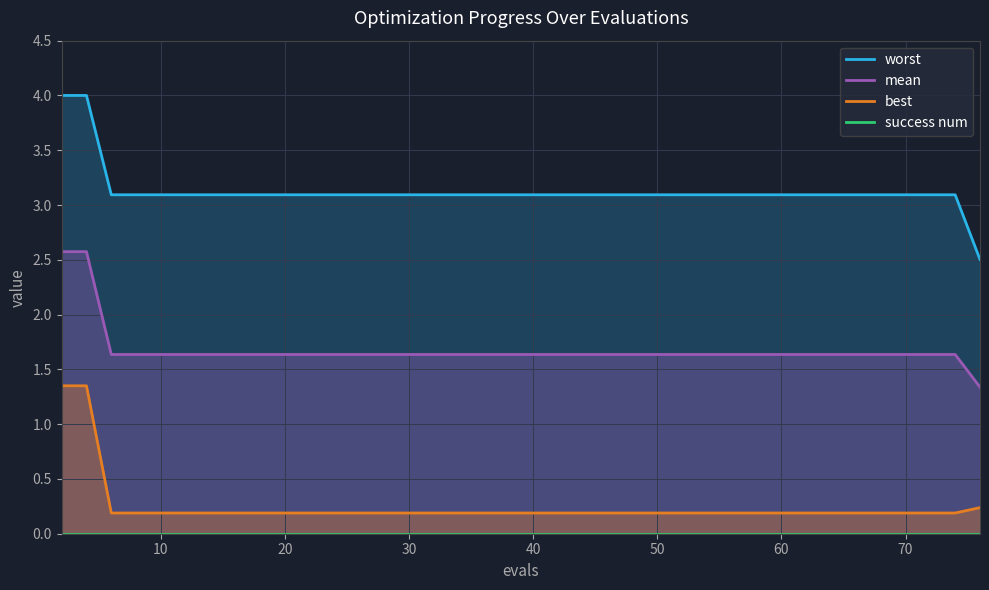

Is it true that mean equals 1.6 at 60?

True